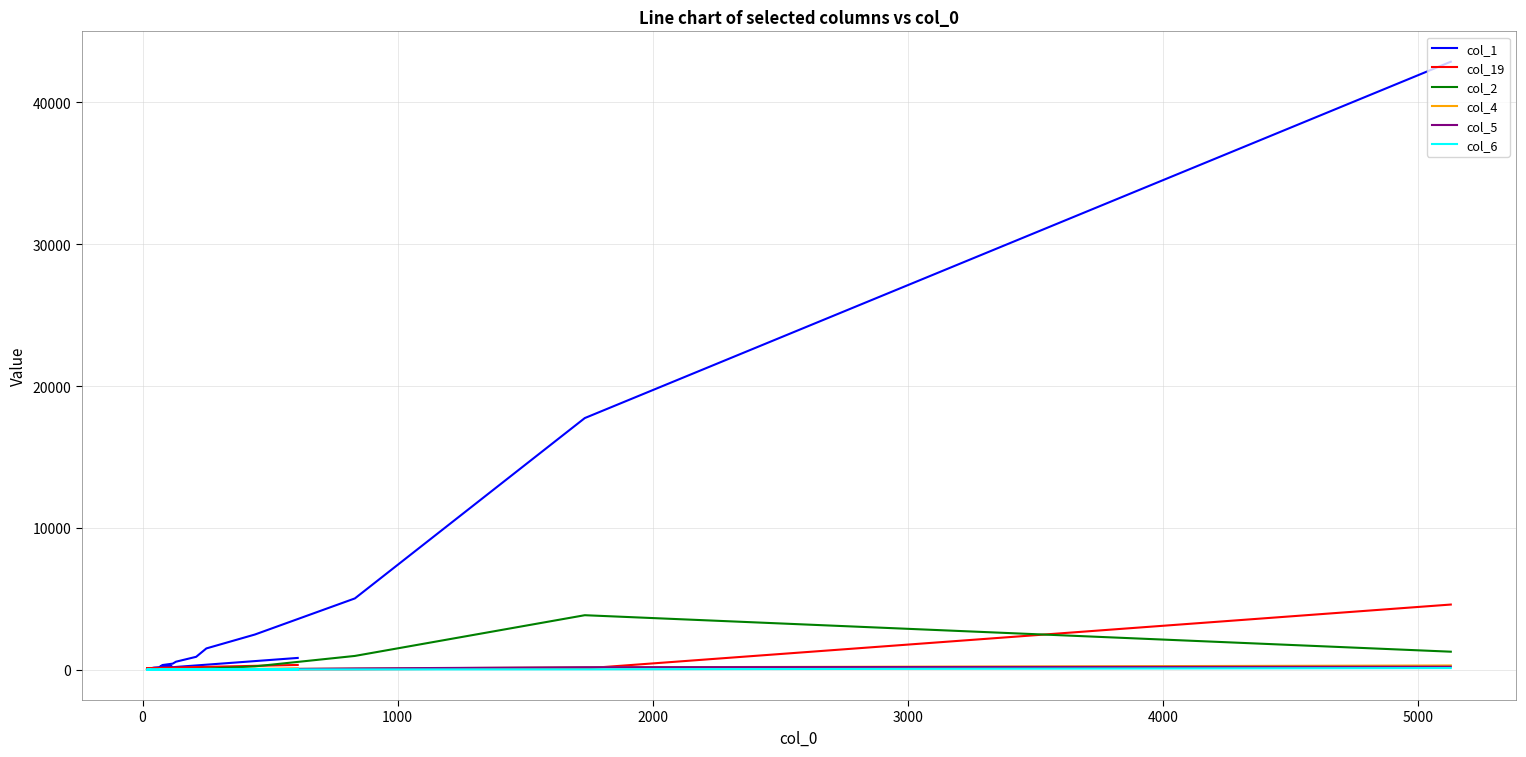

What is the difference between the maximum and minimum values in the col_5 series?

205